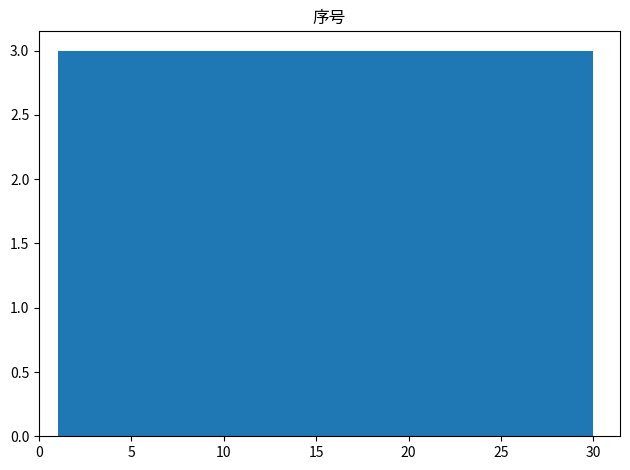

Reading left to right, transcribe this chart: for each bar, give the range it covers on the x-axis and its height. Neither the bar edges nor the heights are printed on the chart, so give them approximately, as read against the axes.

1.0 to 3.9: 3
3.9 to 6.8: 3
6.8 to 9.7: 3
9.7 to 12.6: 3
12.6 to 15.5: 3
15.5 to 18.4: 3
18.4 to 21.3: 3
21.3 to 24.2: 3
24.2 to 27.1: 3
27.1 to 30.0: 3